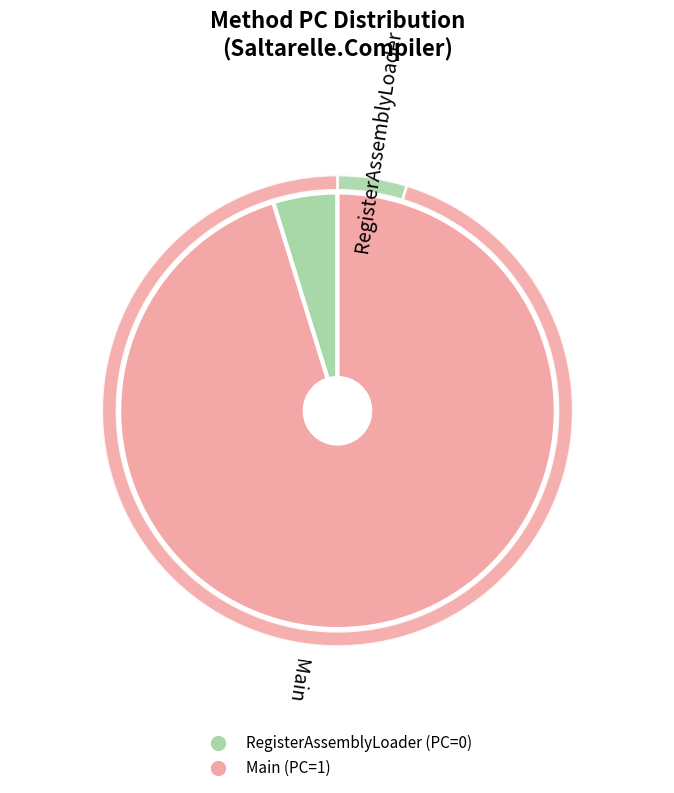

What is the largest slice in the pie chart?

Main